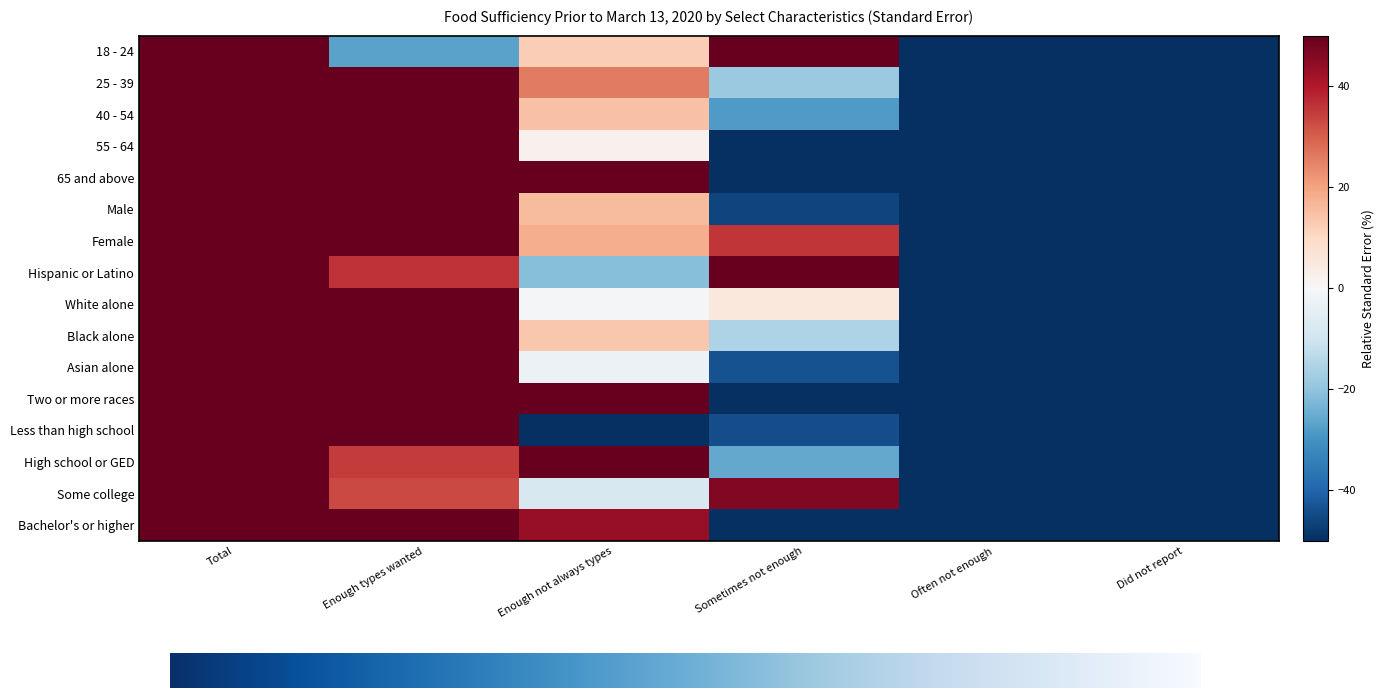

What is the minimum value shown in the chart?

-100.0